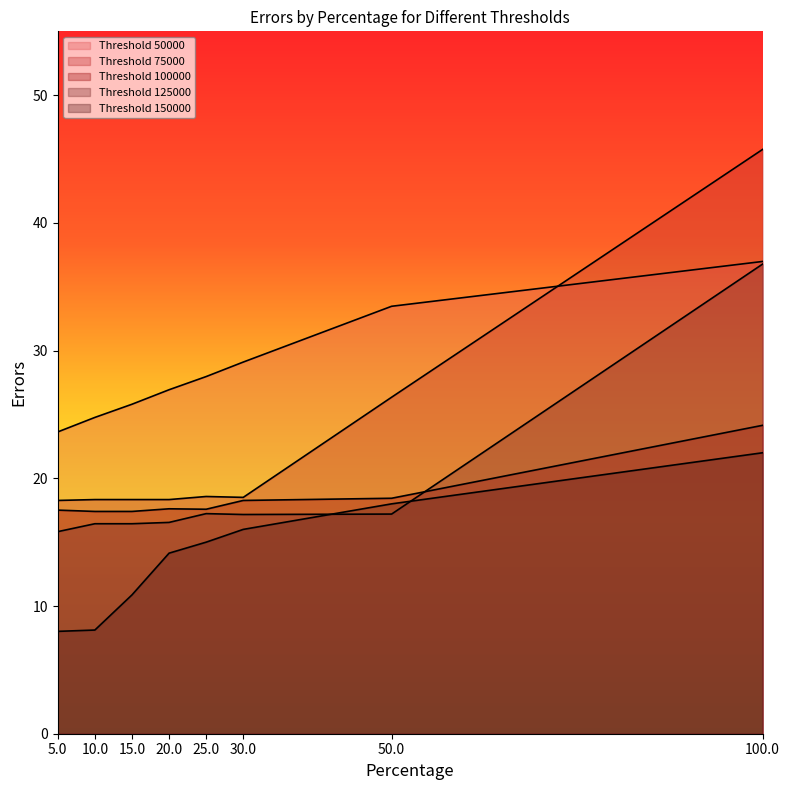

Does the chart have visible grid lines?

No